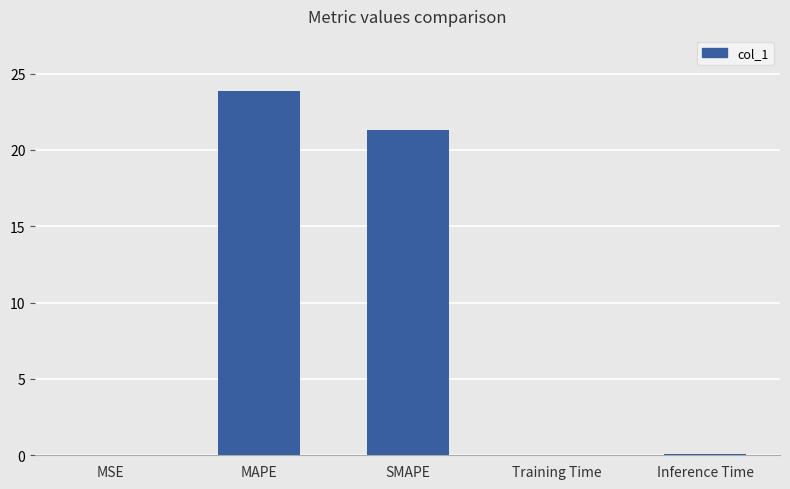

At which category does the chart reach its peak across all series?

MAPE